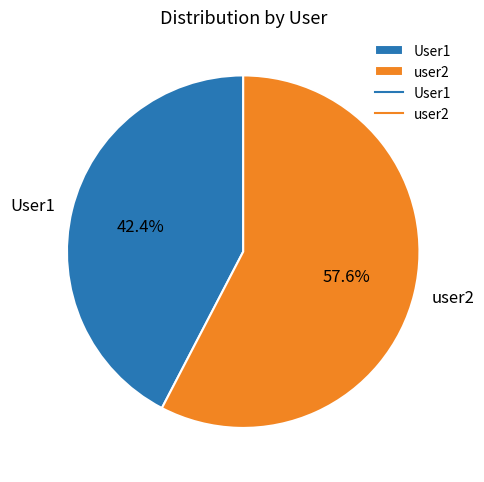

What percentage is the user2 slice, to the nearest percent?

58%